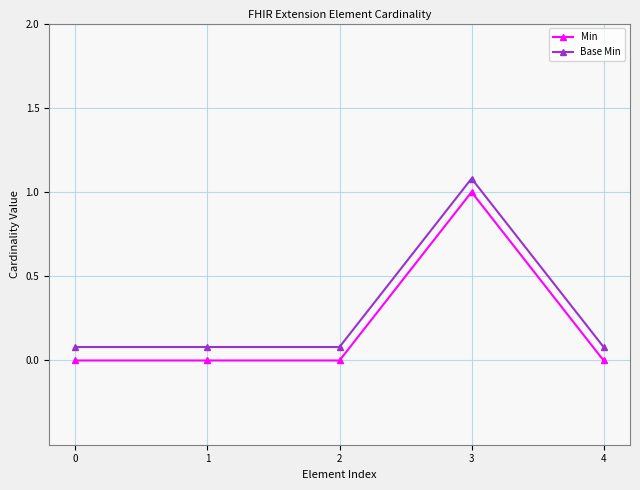

How many lines are shown in the chart?

2